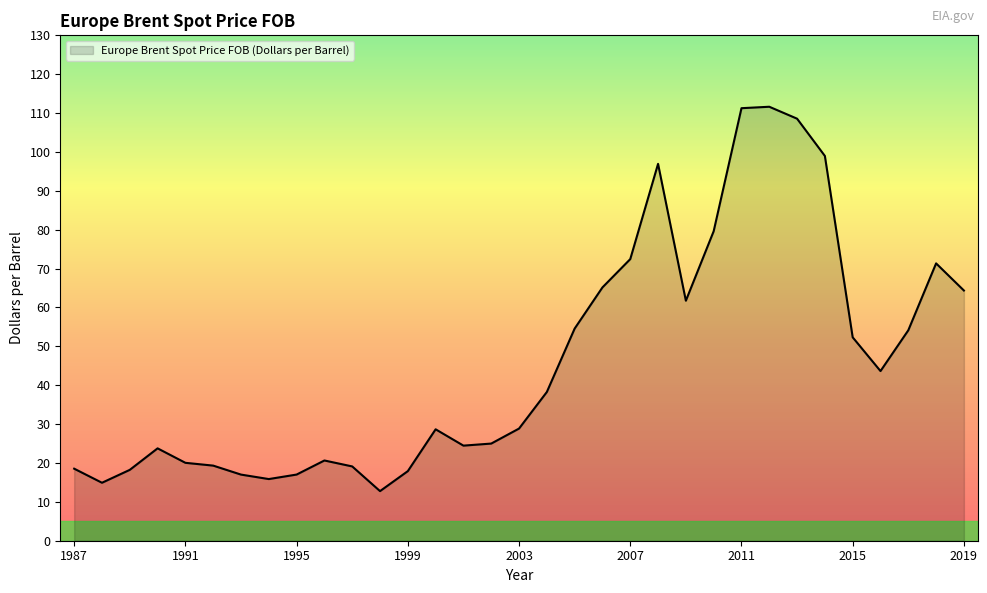

What is the smallest value displayed?

12.8